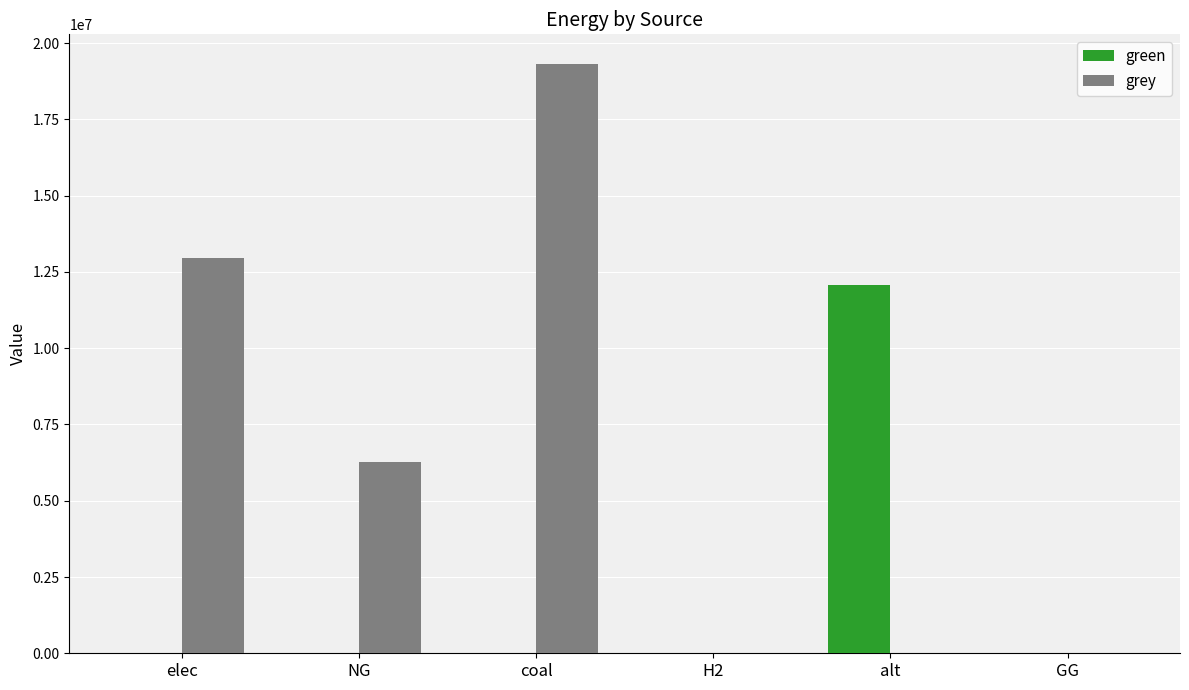

Which series changed the most between elec and NG?

grey